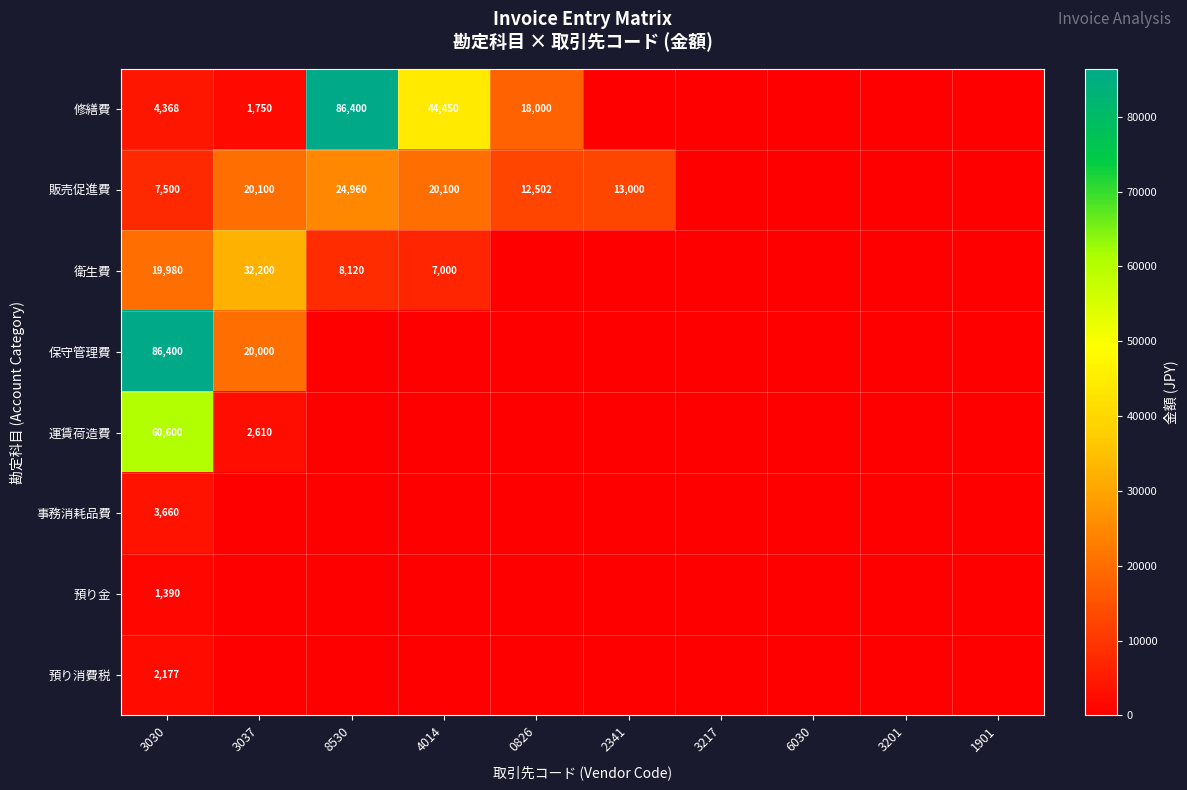

What is the sum of the 販売促進費 values at 2341 and 0826?

25502